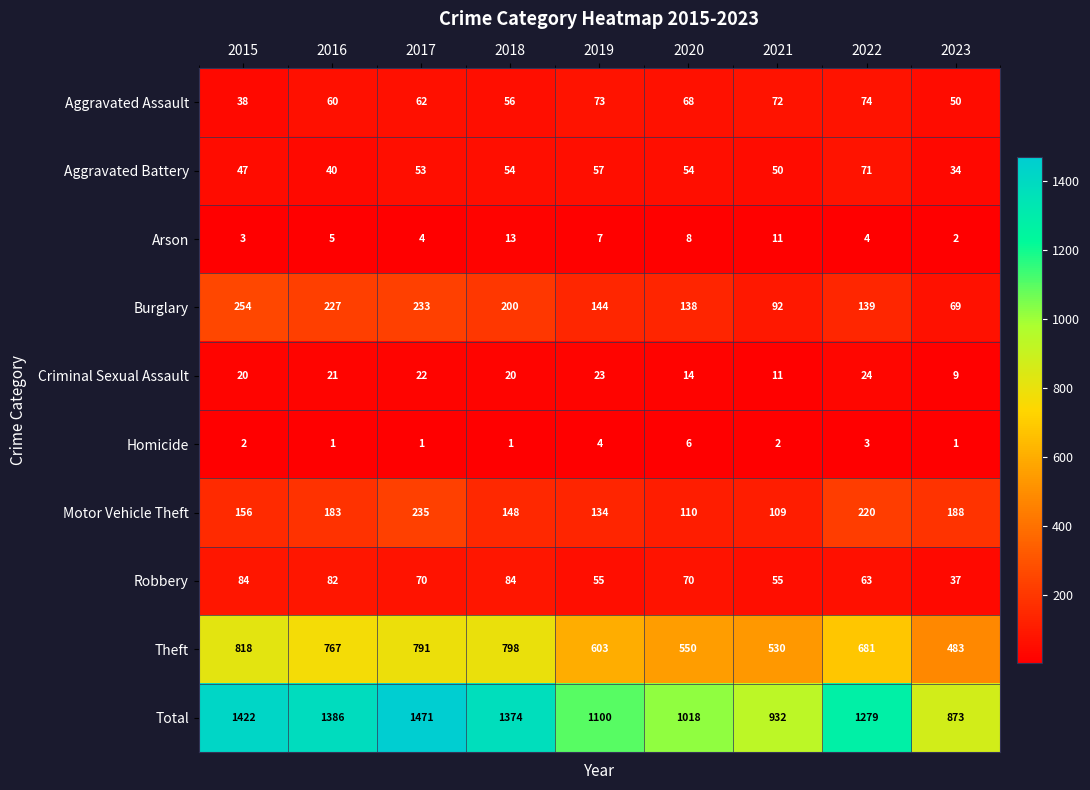

Between 2015 and 2016, which series saw the biggest shift?

Theft